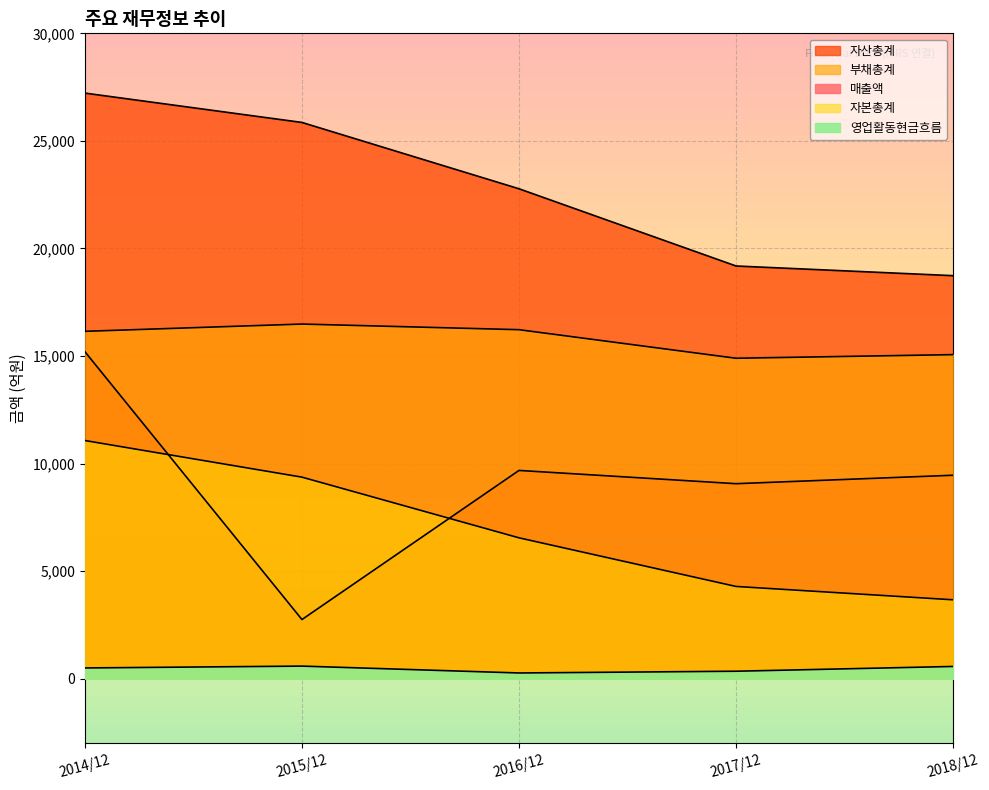

What position from the right is 2018/12?

1